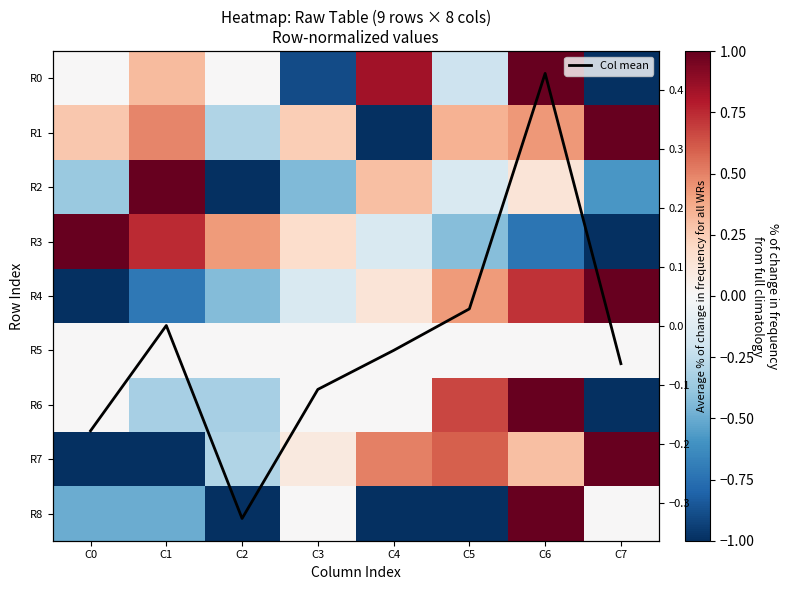

How many distinct data groups are displayed?

10